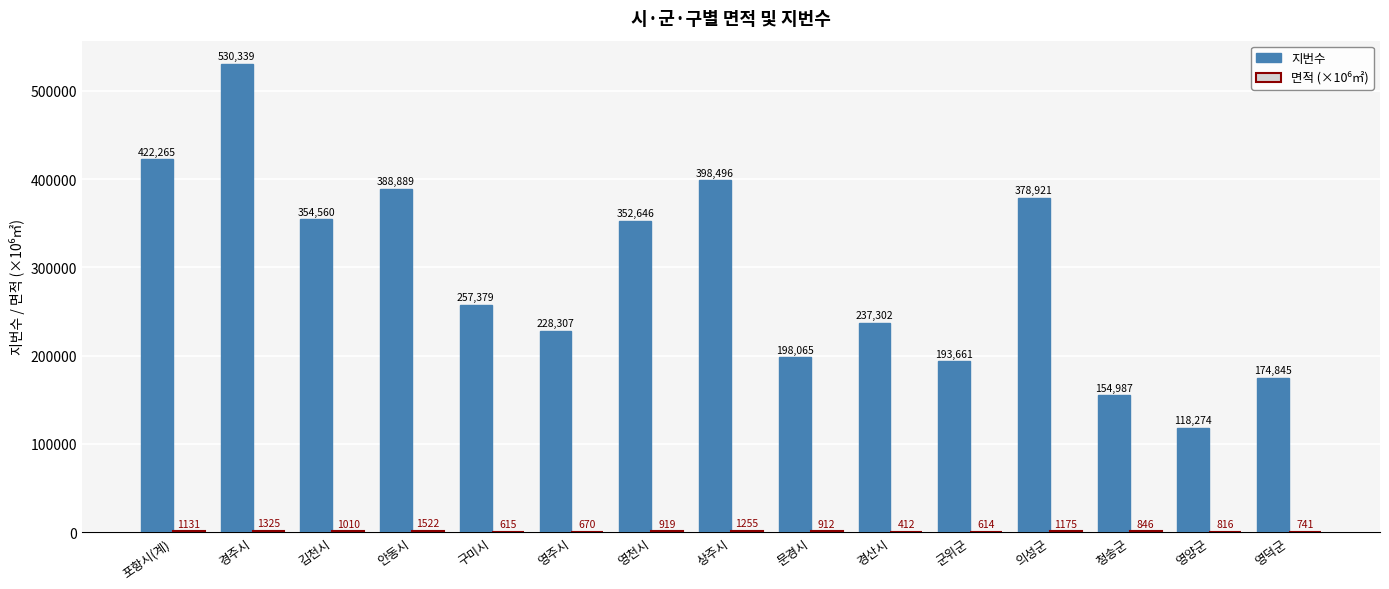

Which series has the largest total across all categories?

지번수